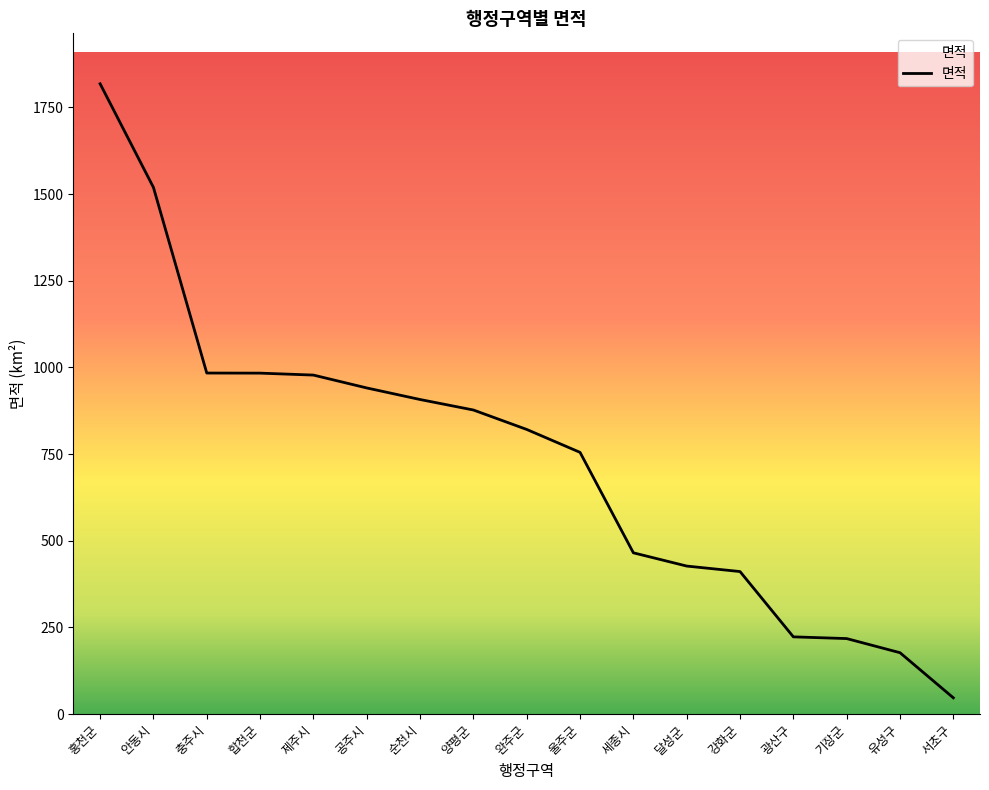

What is the greatest value displayed?

1817.9